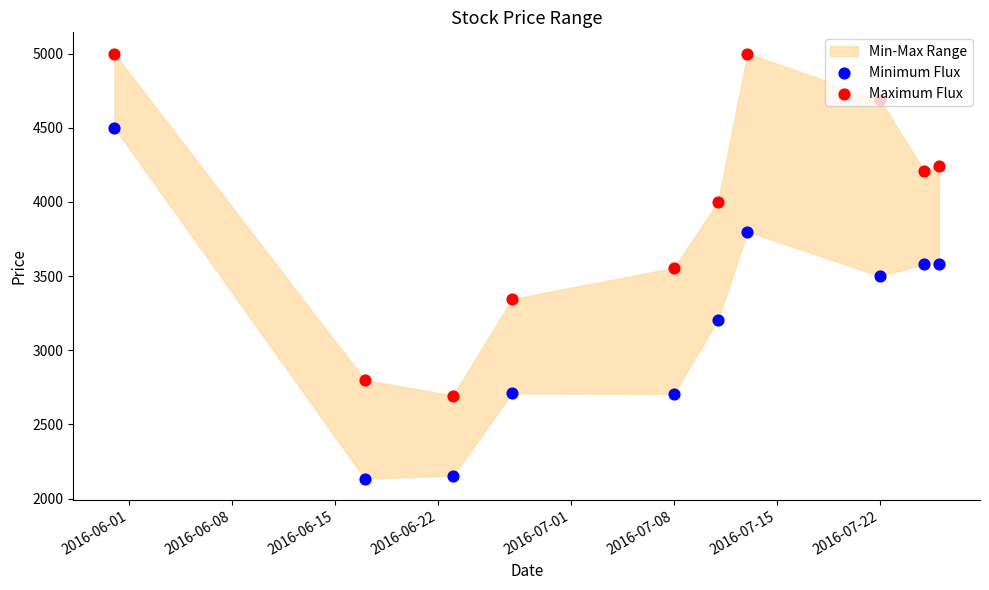

Which series has the largest Y range (max minus min)?

Minimum Flux